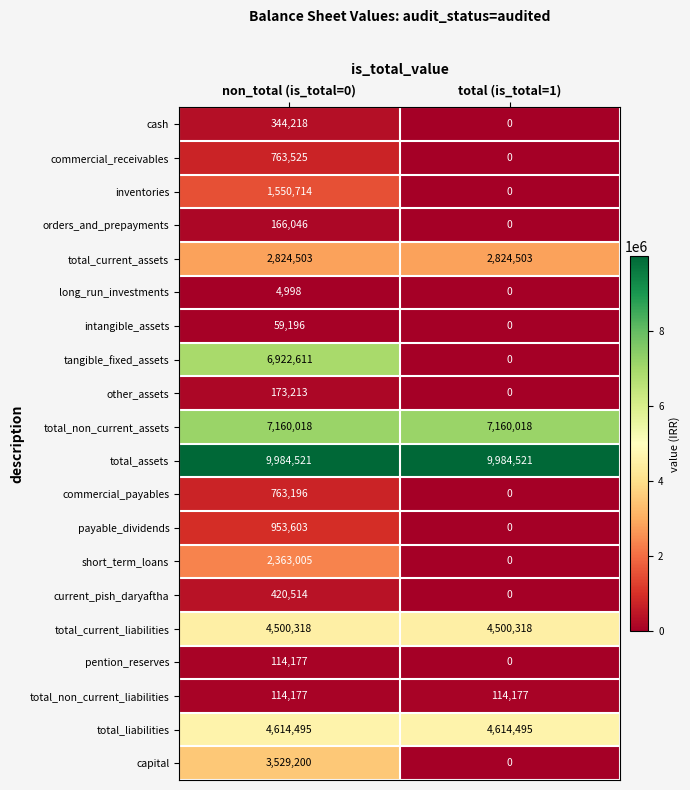

Which category has the lowest value across all series?

total (is_total=1)